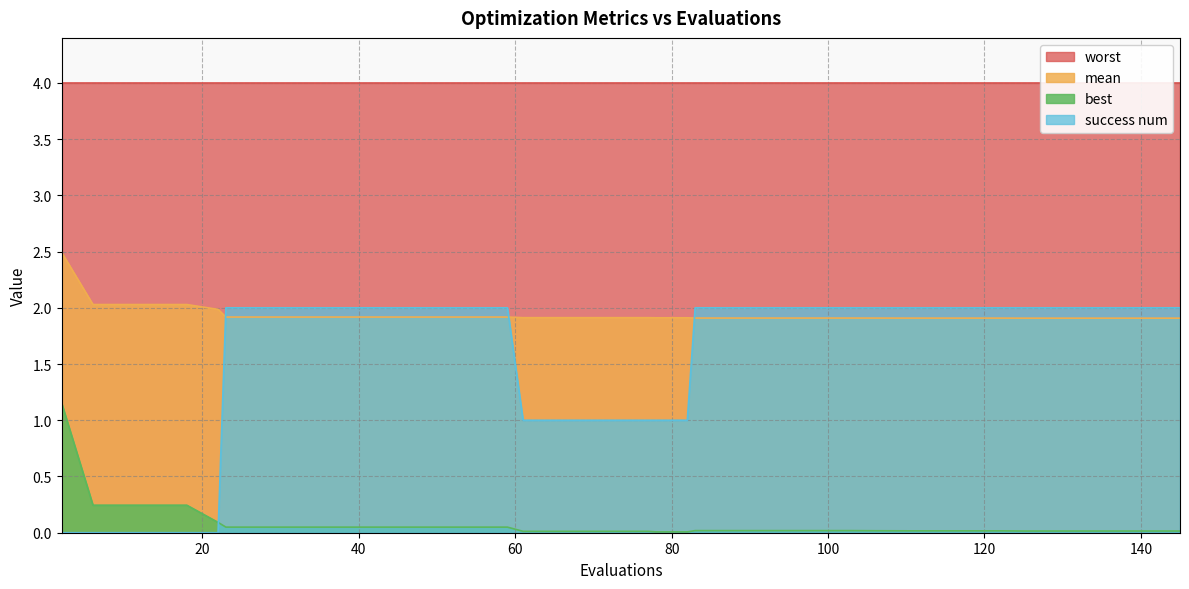

What is the average value of the success num series?

1.5